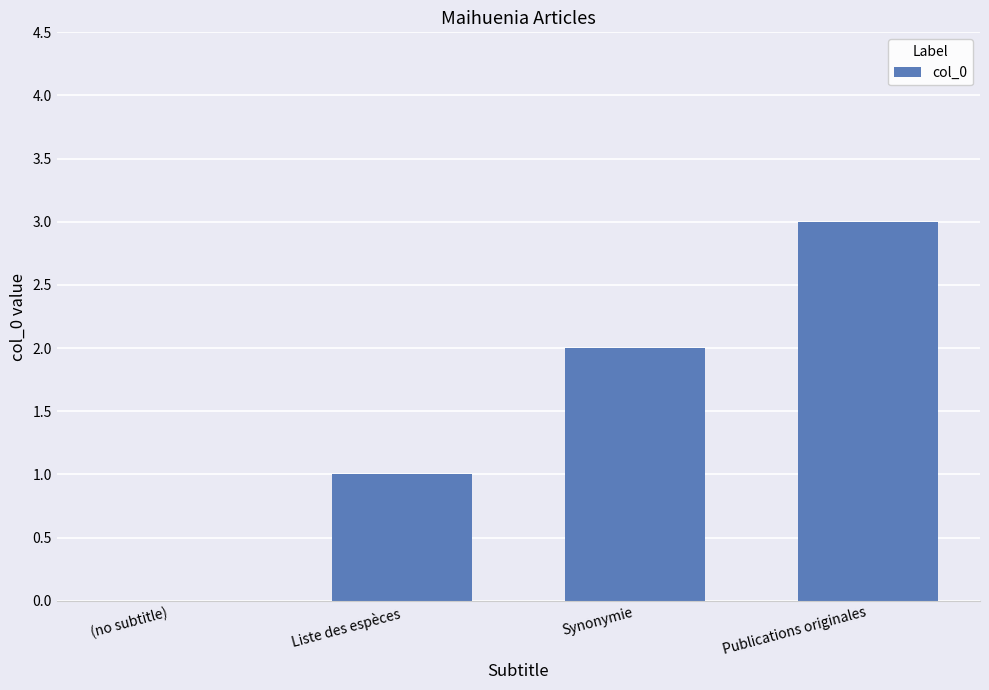

Count the values in the range 1 to 3.

3